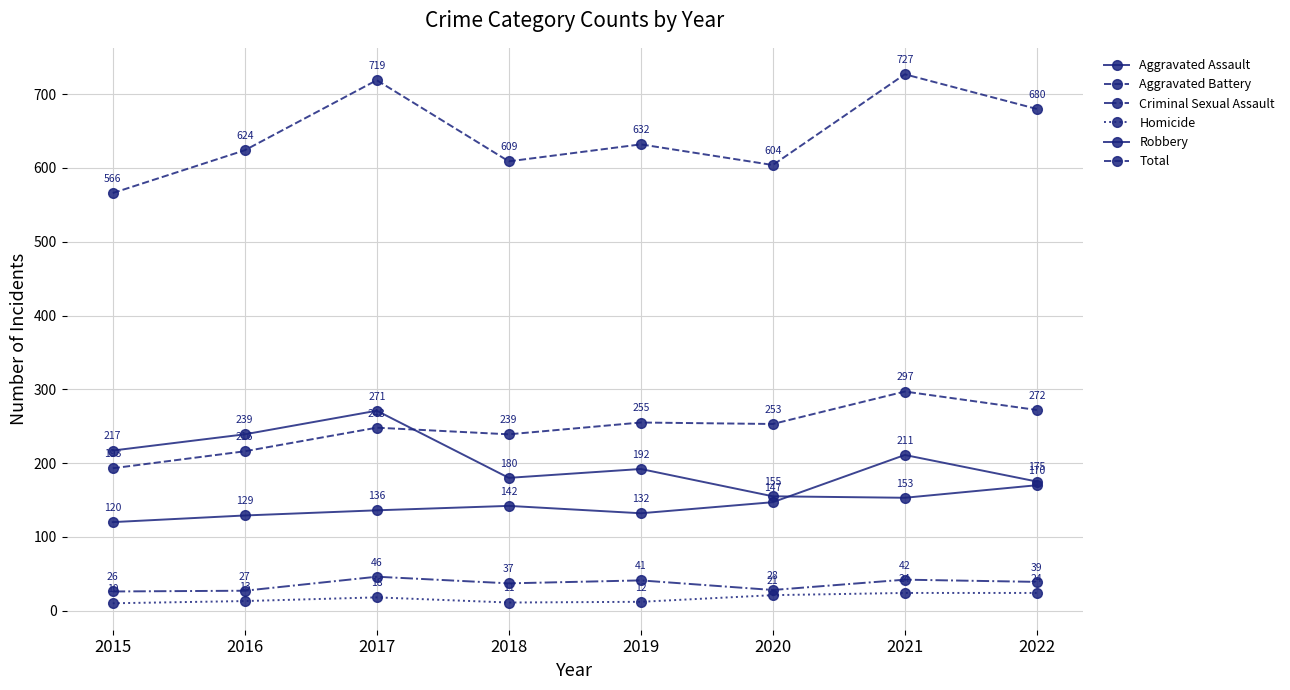

How many data points in Aggravated Battery are less than 253?

4